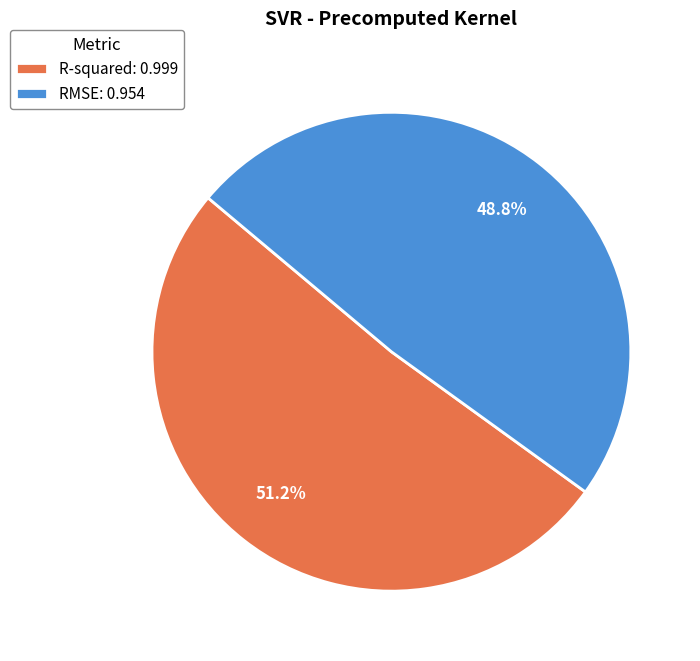

Rank the categories by value from lowest to highest.

RMSE, R-squared